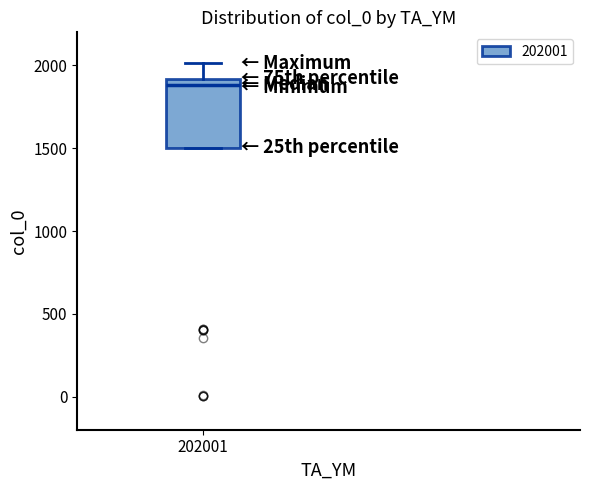

Transcribe this box plot: give where the median line is, the range the box spans, and where the two whiskers end, as read against the y-axis. The values are not printed on the chart, so give them approximately, as read against the axis.

median 1900 (just below the box's upper edge), box 1500 to 1900, whiskers 1500 to 2000